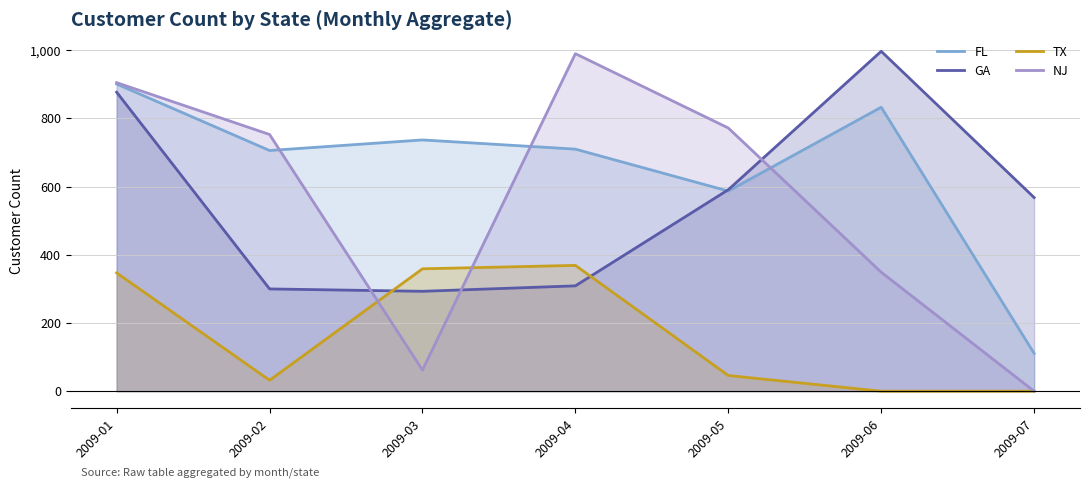

The TX series shows 136 at 2009-06. True or false?

False